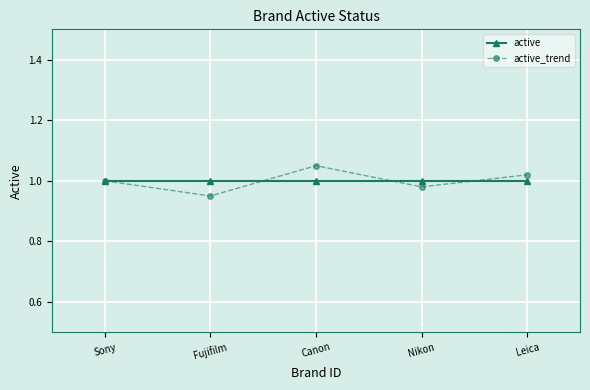

Which series has the largest range (max minus min)?

active_trend